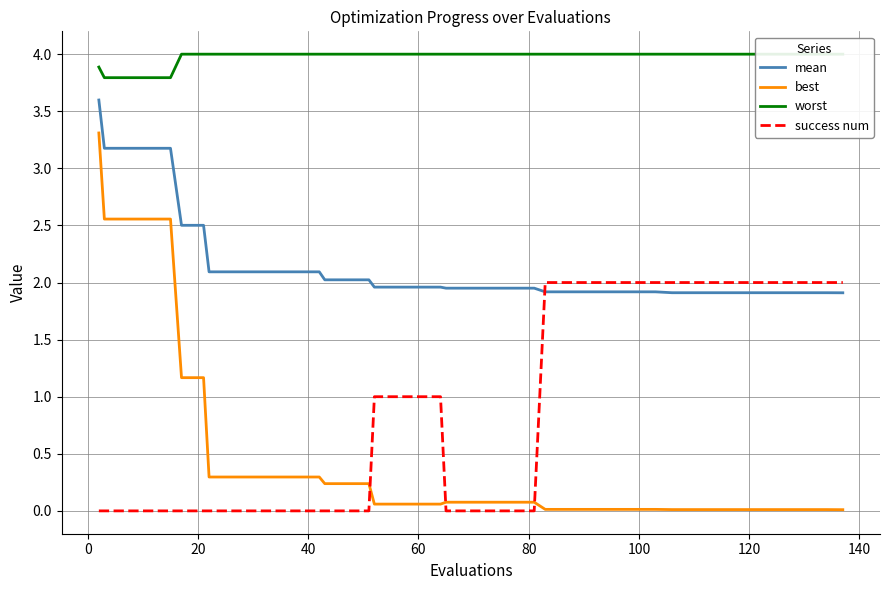

Does the chart have visible grid lines?

Yes